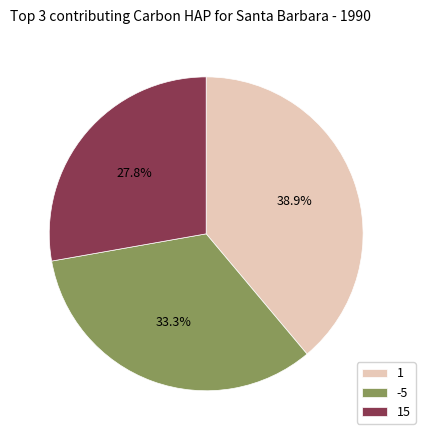

Is 15 the majority of the pie?

No